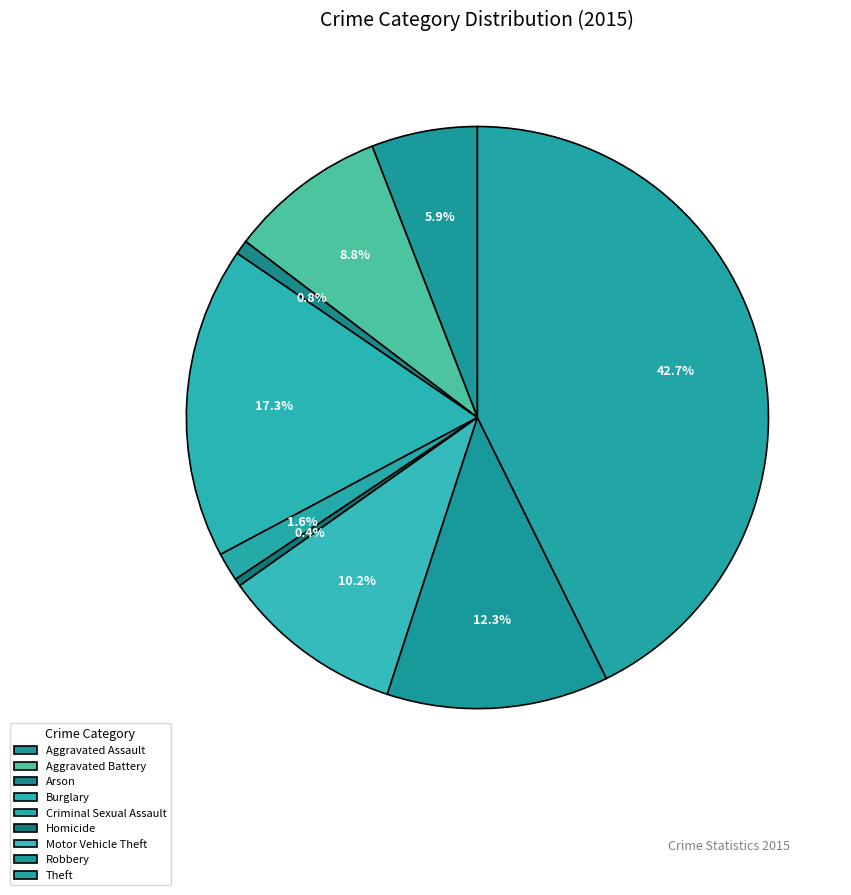

Does any single category account for the majority?

No